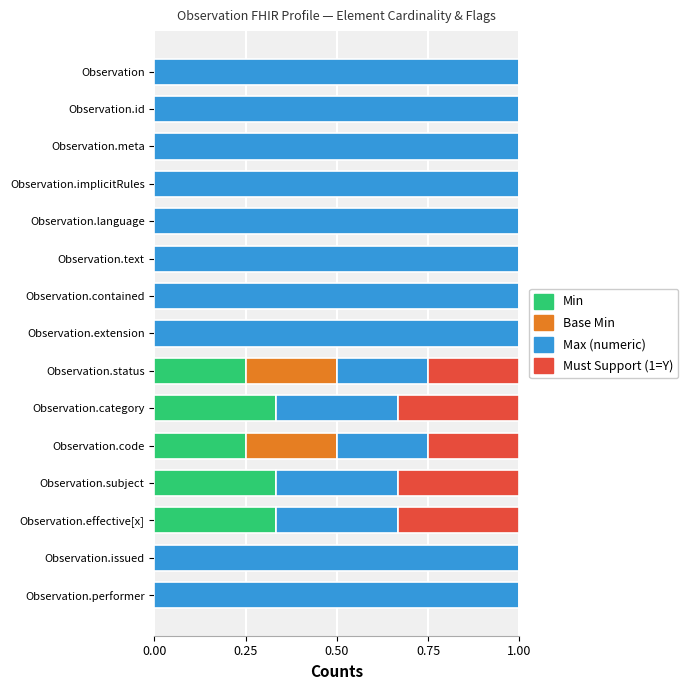

What is the total value across all series at Observation.contained?

1.0